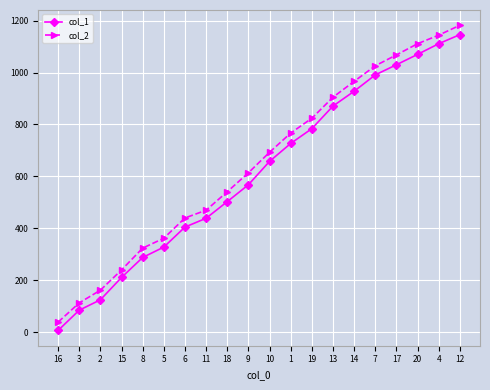

Which category has the lowest value in the col_2 series?

16